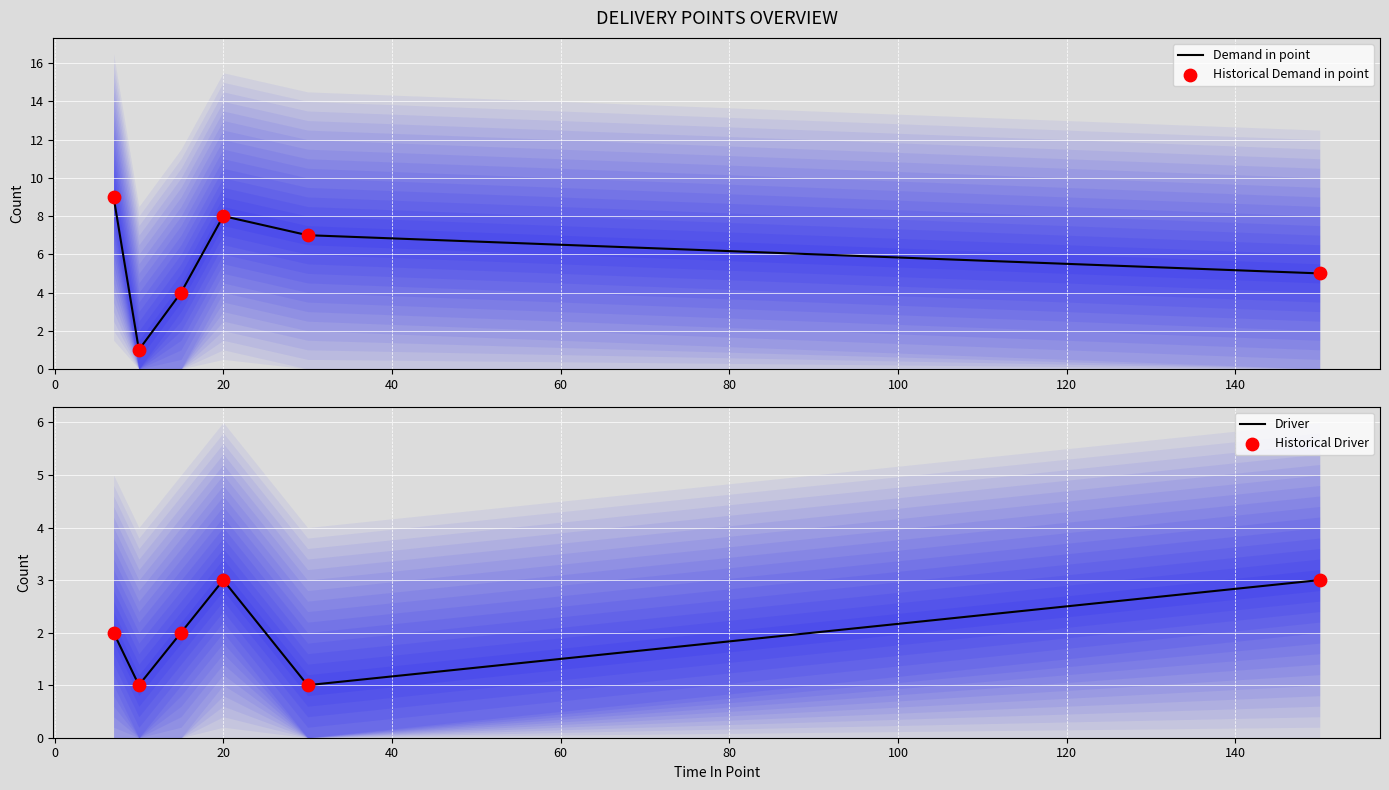

What is the highest value of the Demand in point series?

9